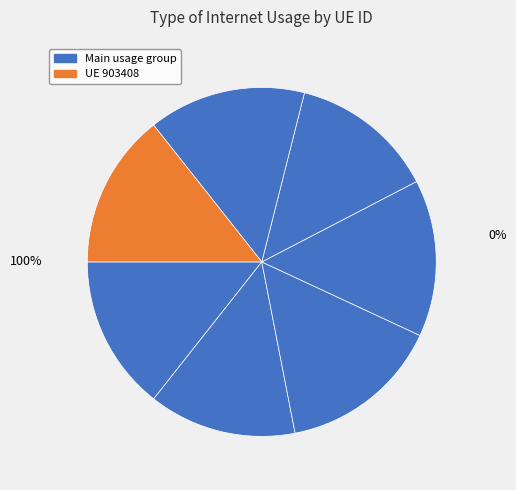

Rank the categories by value from lowest to highest.

562191, 746017, 903408, 189539, 707014, 816896, 1128953